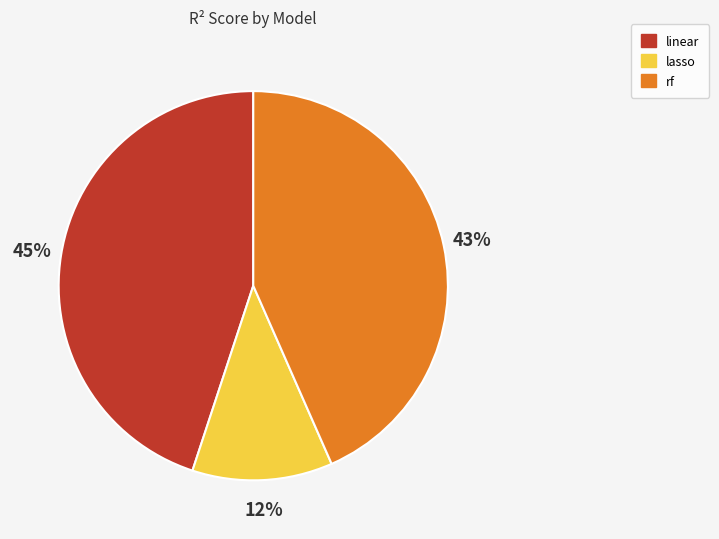

Does rf represent more than half of the total?

No